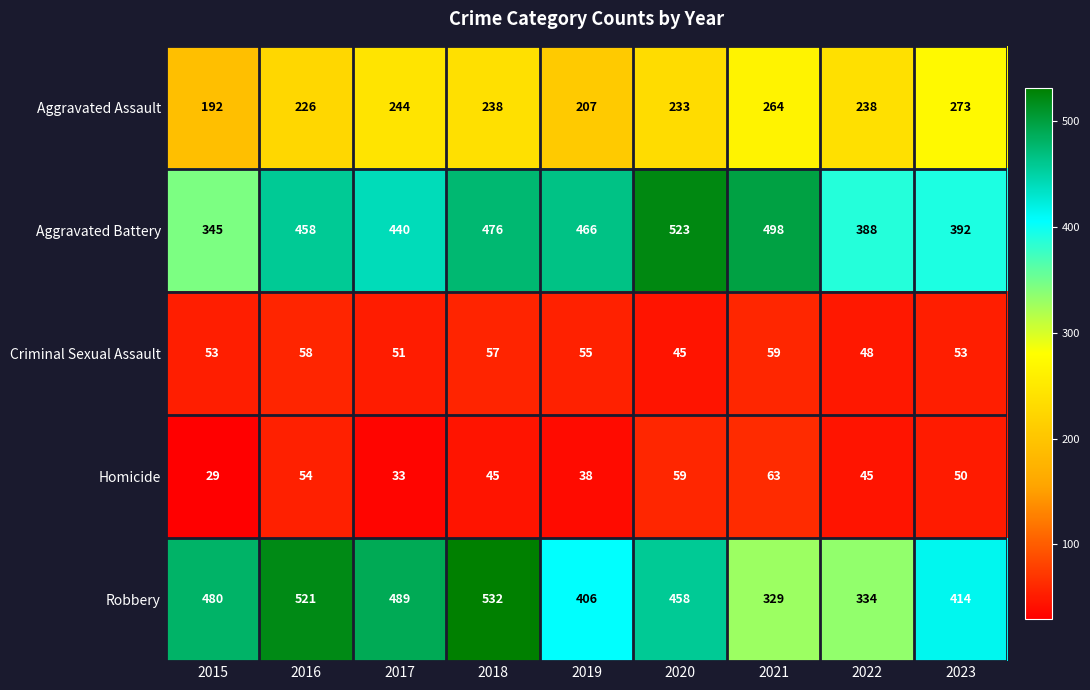

What is the total value across all series at 2020?

1318